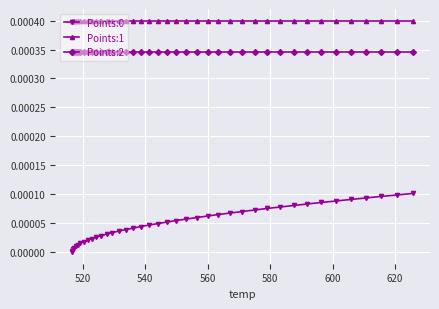

Reading left to right, what are all the values shown in this chart?

Points:0: 0.0	0.0	0.0	0.0	0.0	0.0	0.0	0.0	0.0	0.0	0.0	0.0	0.0	0.0	0.0	0.0	0.0	0.0	0.0	0.0	0.0	0.0	0.0	0.0	0.0	0.0	0.0	0.0	0.0	0.0	0.0	0.0	0.0	0.0	0.0	0.0	0.0	0.0	0.0	0.0
Points:1: 0.0	0.0	0.0	0.0	0.0	0.0	0.0	0.0	0.0	0.0	0.0	0.0	0.0	0.0	0.0	0.0	0.0	0.0	0.0	0.0	0.0	0.0	0.0	0.0	0.0	0.0	0.0	0.0	0.0	0.0	0.0	0.0	0.0	0.0	0.0	0.0	0.0	0.0	0.0	0.0
Points:2: 0.0	0.0	0.0	0.0	0.0	0.0	0.0	0.0	0.0	0.0	0.0	0.0	0.0	0.0	0.0	0.0	0.0	0.0	0.0	0.0	0.0	0.0	0.0	0.0	0.0	0.0	0.0	0.0	0.0	0.0	0.0	0.0	0.0	0.0	0.0	0.0	0.0	0.0	0.0	0.0